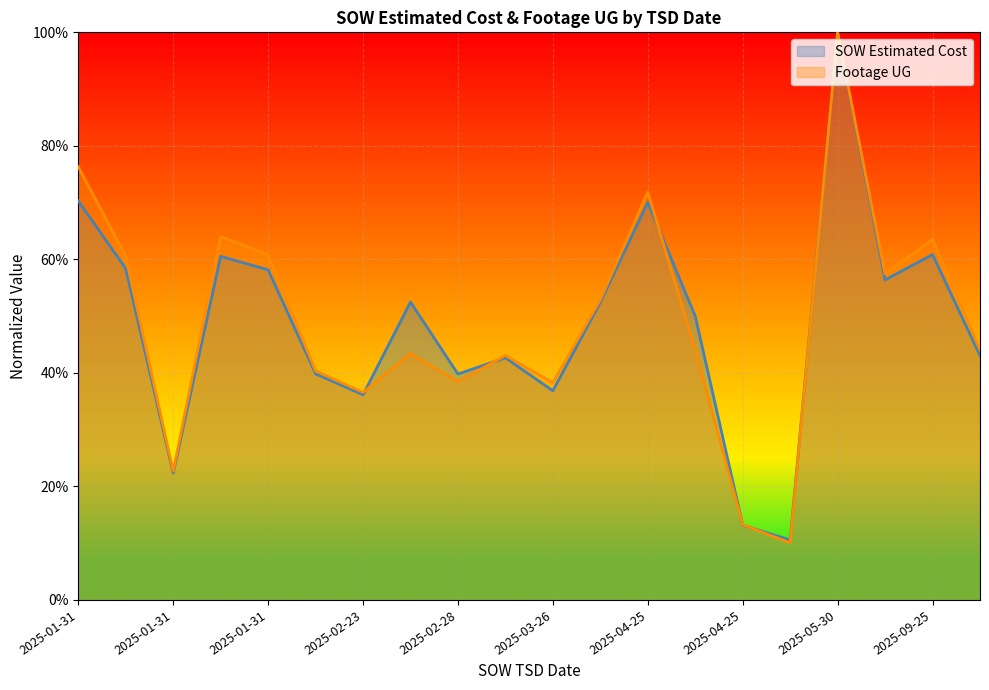

What is the difference between the highest and lowest values at 2025-01-31?

0.1